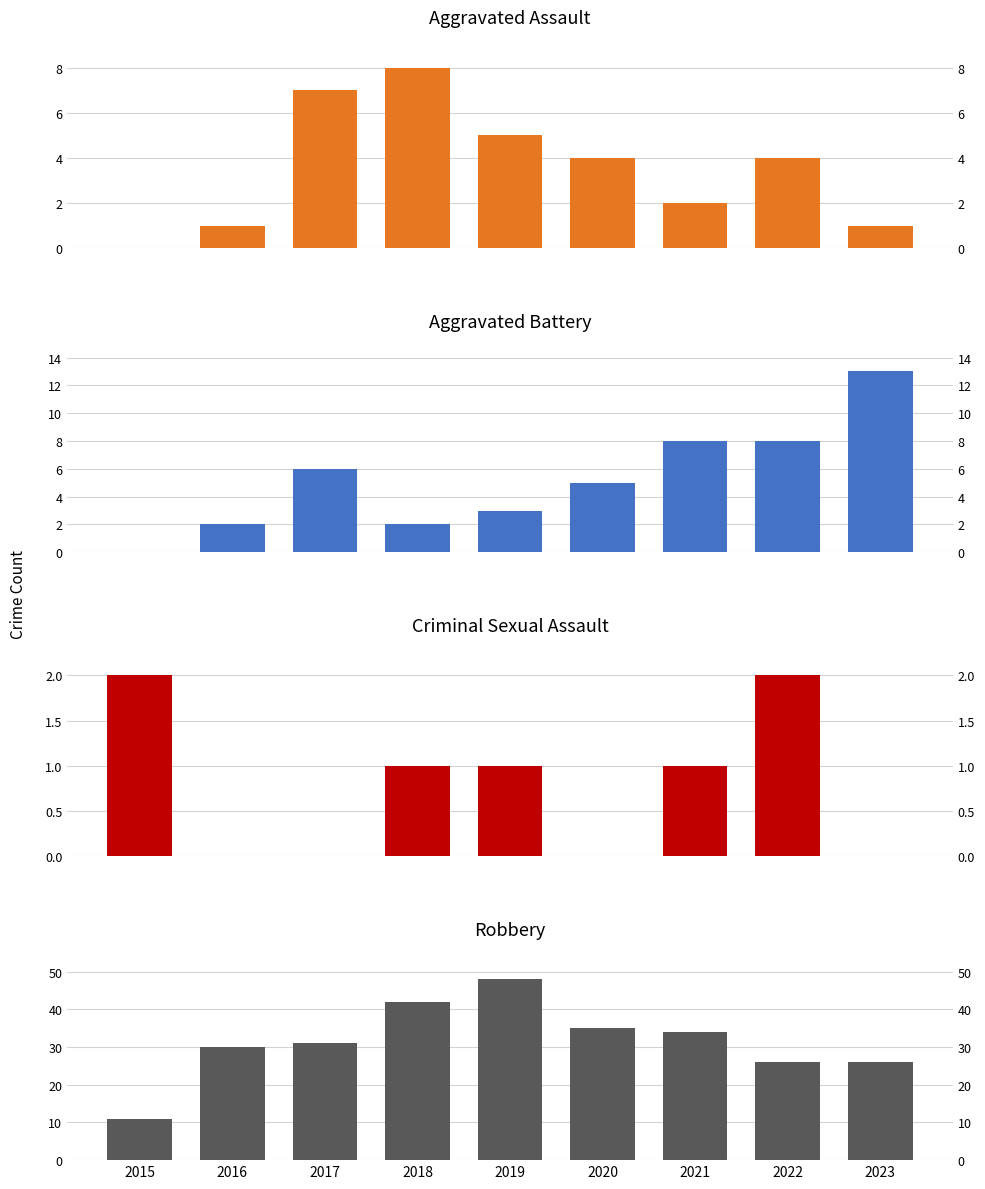

Which category has the highest value across all series?

2019